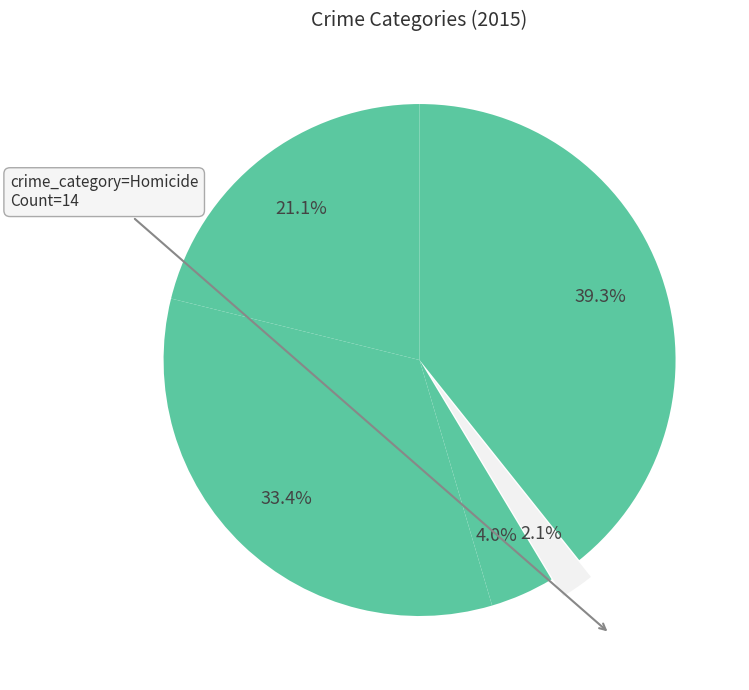

How many slices are in this pie chart?

5